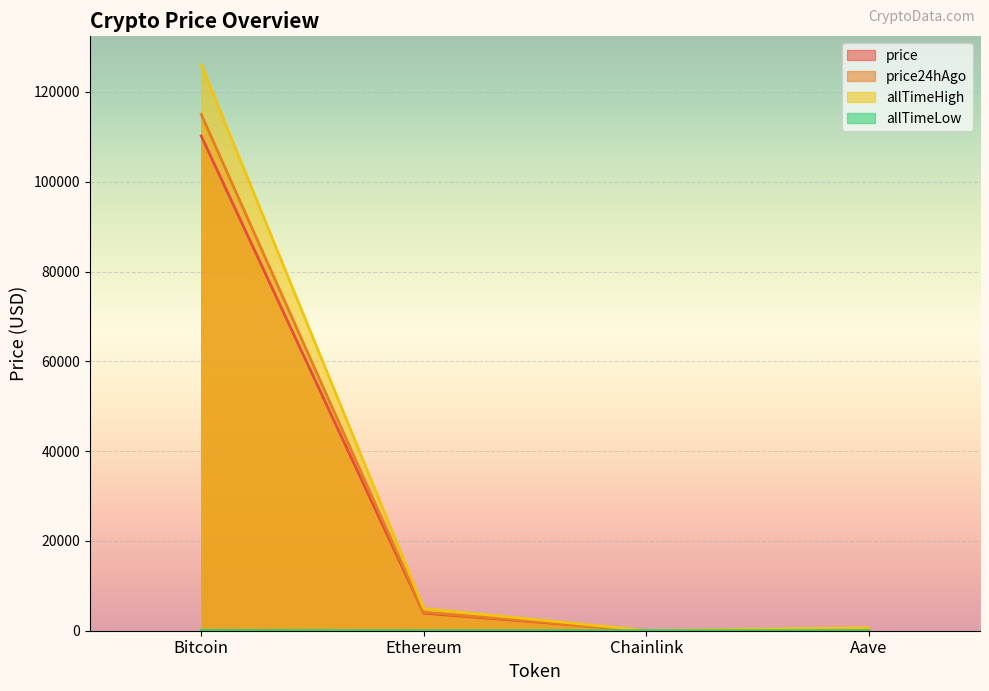

What is the difference between the second highest and minimum values in the price series?

3902.7